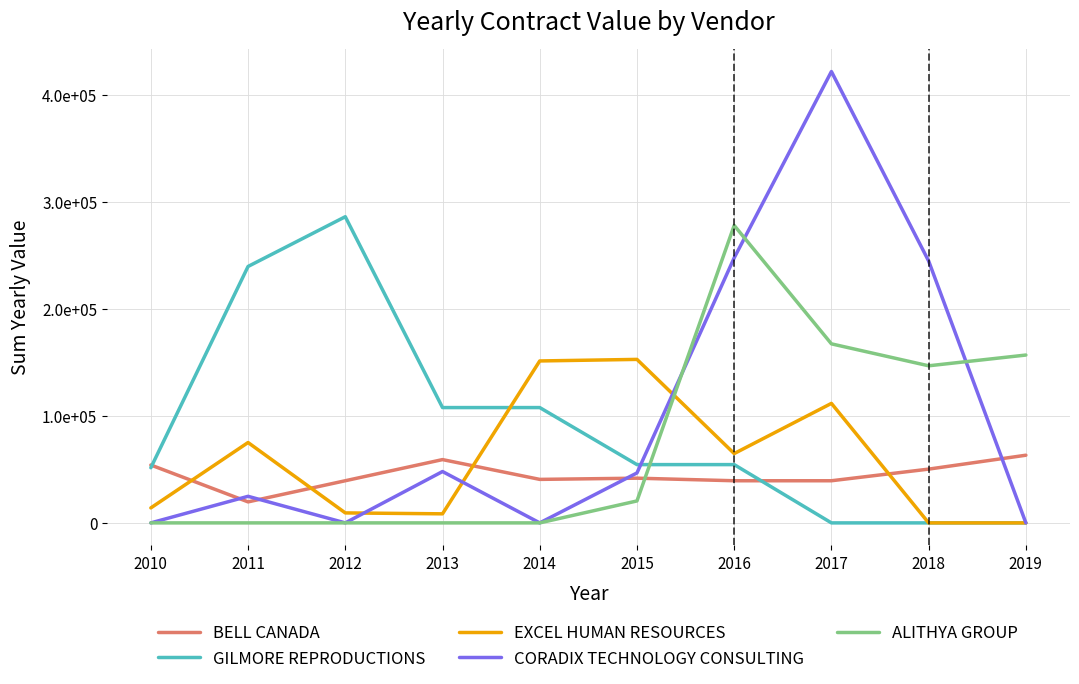

Rank the series at 2018 from lowest to highest value.

GILMORE REPRODUCTIONS, EXCEL HUMAN RESOURCES, BELL CANADA, ALITHYA GROUP, CORADIX TECHNOLOGY CONSULTING